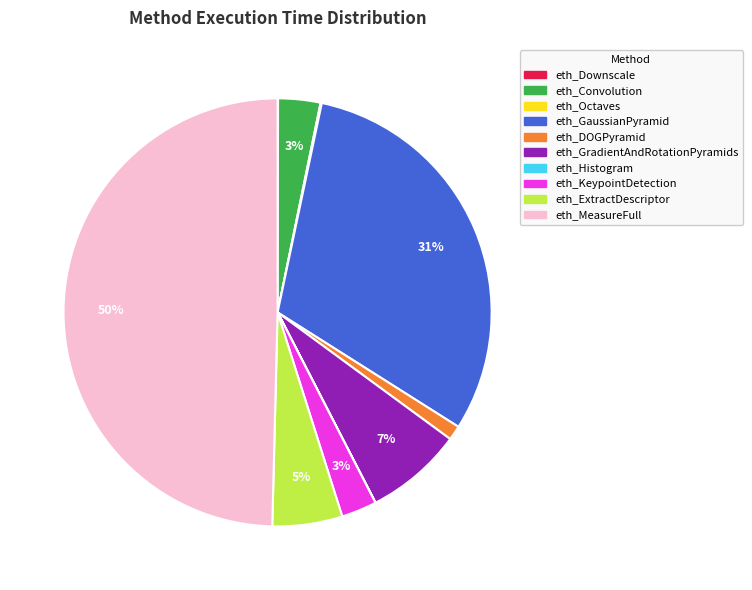

Which category has the biggest portion of the pie?

eth_MeasureFull